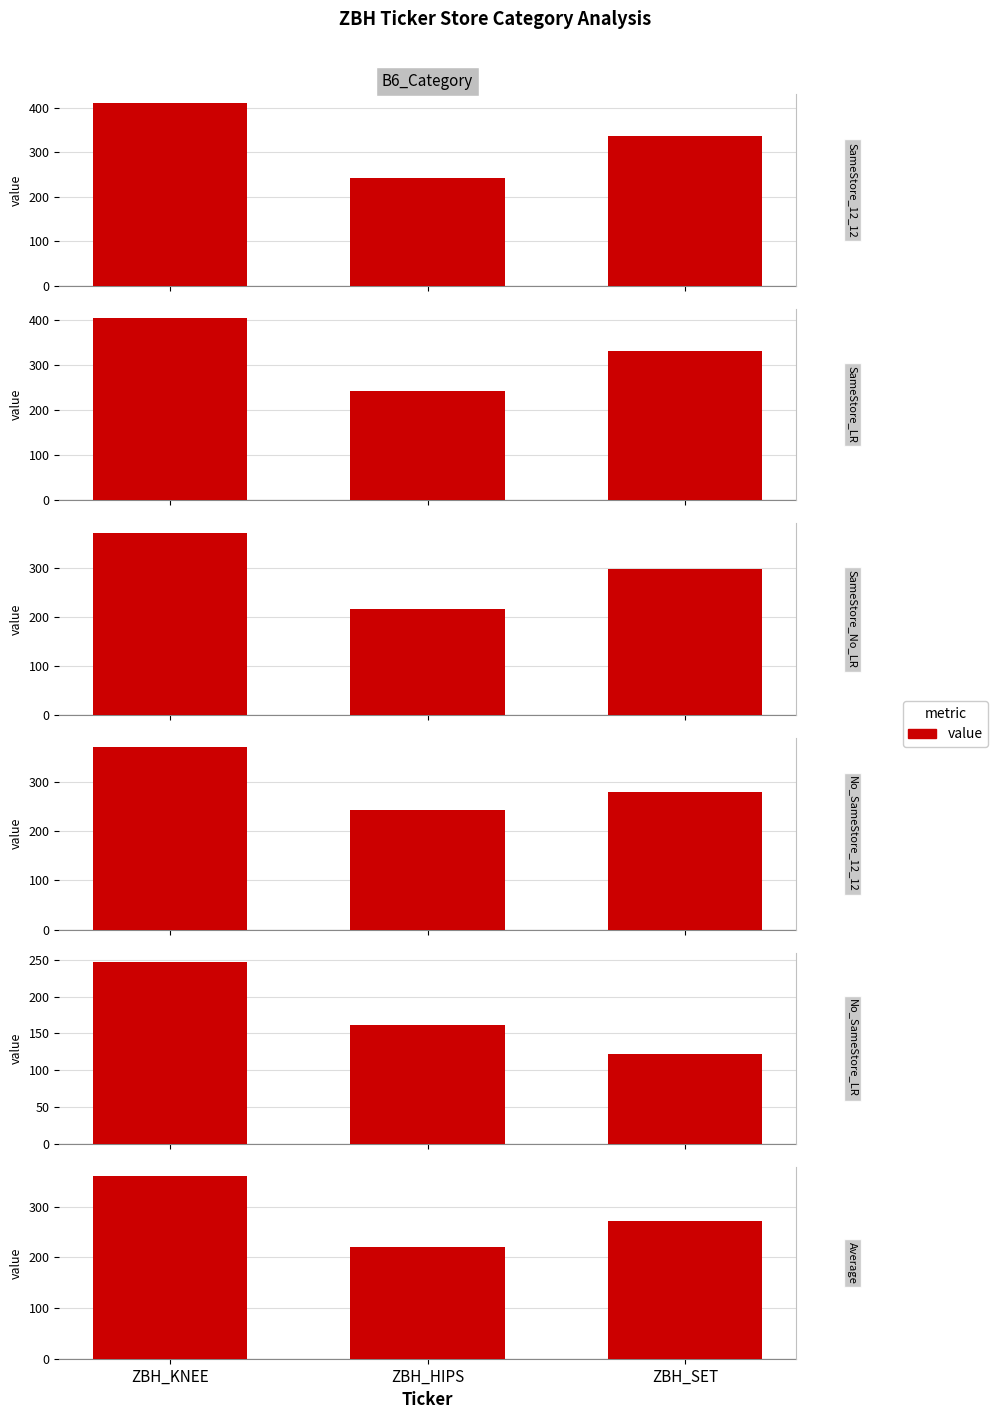

Rank the series by their maximum value, from lowest to highest.

No_SameStore_LR, Average, No_SameStore_12_12, SameStore_No_LR, SameStore_LR, SameStore_12_12